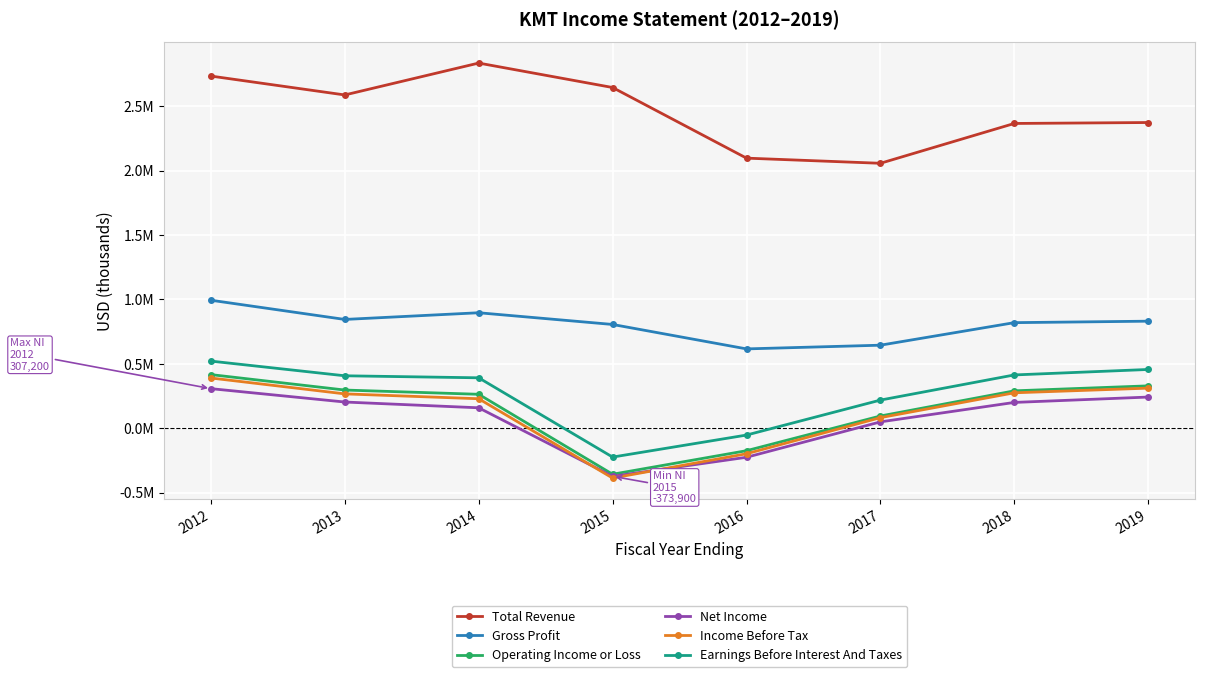

What is the maximum value shown in the chart?

2837200